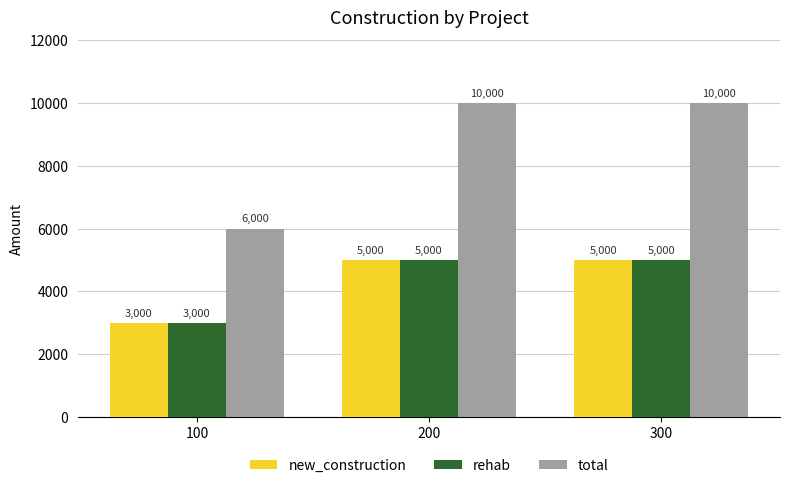

The value of total at 100 is 10276. True or false?

False